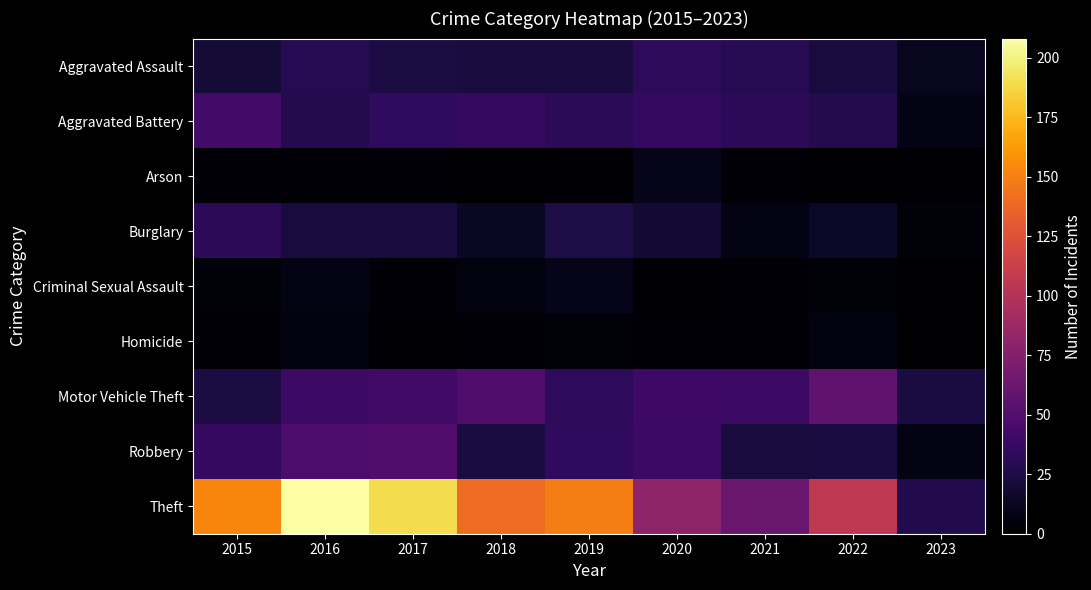

What is the difference between the highest and lowest values at 2021?

59